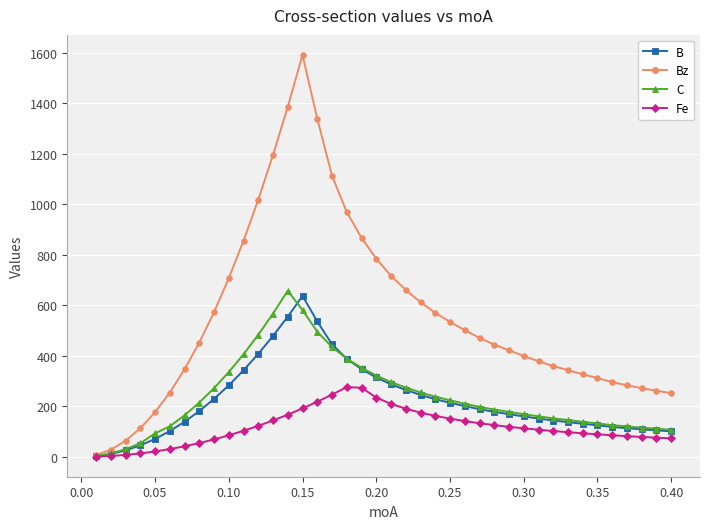

How many lines are shown in the chart?

4